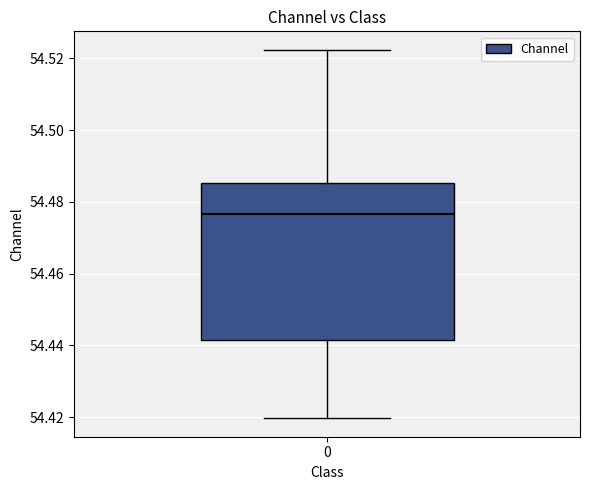

Transcribe this box plot: give where the median line is, the range the box spans, and where the two whiskers end, as read against the y-axis. The values are not printed on the chart, so give them approximately, as read against the axis.

median 54.476, box 54.442 to 54.486, whiskers 54.420 to 54.522